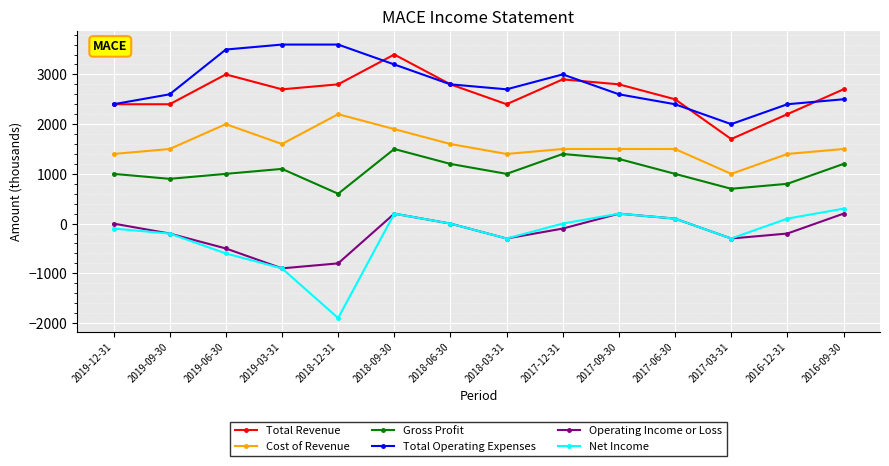

Reading left to right, extract all data points from this chart.

Total Revenue: 2019-12-31=2400	2019-09-30=2400	2019-06-30=3000	2019-03-31=2700	2018-12-31=2800	2018-09-30=3400	2018-06-30=2800	2018-03-31=2400	2017-12-31=2900	2017-09-30=2800	2017-06-30=2500	2017-03-31=1700	2016-12-31=2200	2016-09-30=2700
Cost of Revenue: 2019-12-31=1400	2019-09-30=1500	2019-06-30=2000	2019-03-31=1600	2018-12-31=2200	2018-09-30=1900	2018-06-30=1600	2018-03-31=1400	2017-12-31=1500	2017-09-30=1500	2017-06-30=1500	2017-03-31=1000	2016-12-31=1400	2016-09-30=1500
Gross Profit: 2019-12-31=1000	2019-09-30=900	2019-06-30=1000	2019-03-31=1100	2018-12-31=600	2018-09-30=1500	2018-06-30=1200	2018-03-31=1000	2017-12-31=1400	2017-09-30=1300	2017-06-30=1000	2017-03-31=700	2016-12-31=800	2016-09-30=1200
Total Operating Expenses: 2019-12-31=2400	2019-09-30=2600	2019-06-30=3500	2019-03-31=3600	2018-12-31=3600	2018-09-30=3200	2018-06-30=2800	2018-03-31=2700	2017-12-31=3000	2017-09-30=2600	2017-06-30=2400	2017-03-31=2000	2016-12-31=2400	2016-09-30=2500
Operating Income or Loss: 2019-12-31=0	2019-09-30=-200	2019-06-30=-500	2019-03-31=-900	2018-12-31=-800	2018-09-30=200	2018-06-30=0	2018-03-31=-300	2017-12-31=-100	2017-09-30=200	2017-06-30=100	2017-03-31=-300	2016-12-31=-200	2016-09-30=200
Net Income: 2019-12-31=-100	2019-09-30=-200	2019-06-30=-600	2019-03-31=-900	2018-12-31=-1900	2018-09-30=200	2018-06-30=0	2018-03-31=-300	2017-12-31=0	2017-09-30=200	2017-06-30=100	2017-03-31=-300	2016-12-31=100	2016-09-30=300